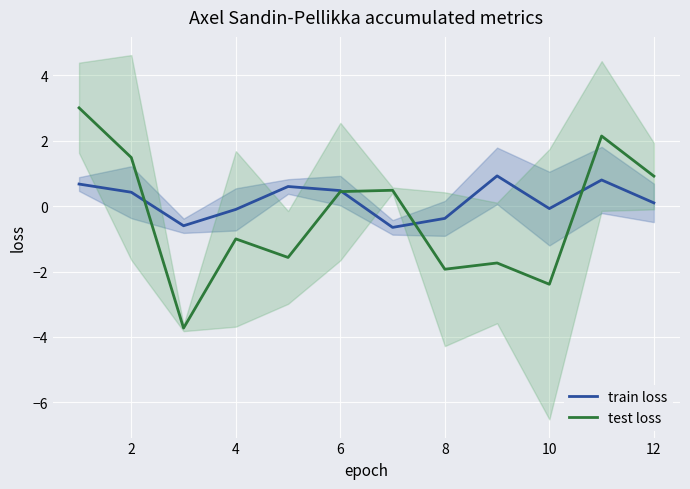

True or false: test loss has more than 1 points higher than both neighbors.

True